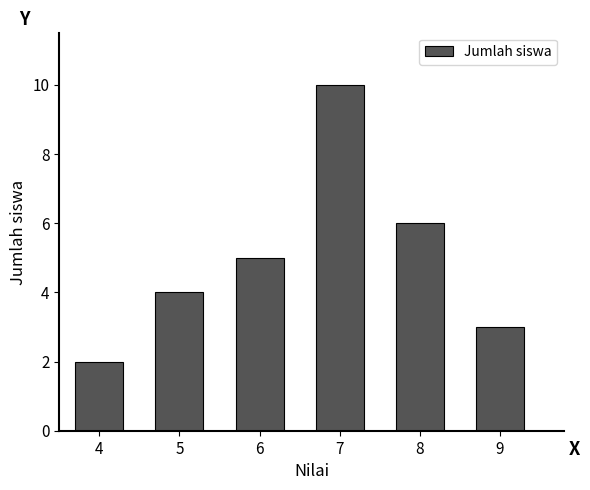

Reading left to right, transcribe all the data shown in this chart.

4=2	5=4	6=5	7=10	8=6	9=3